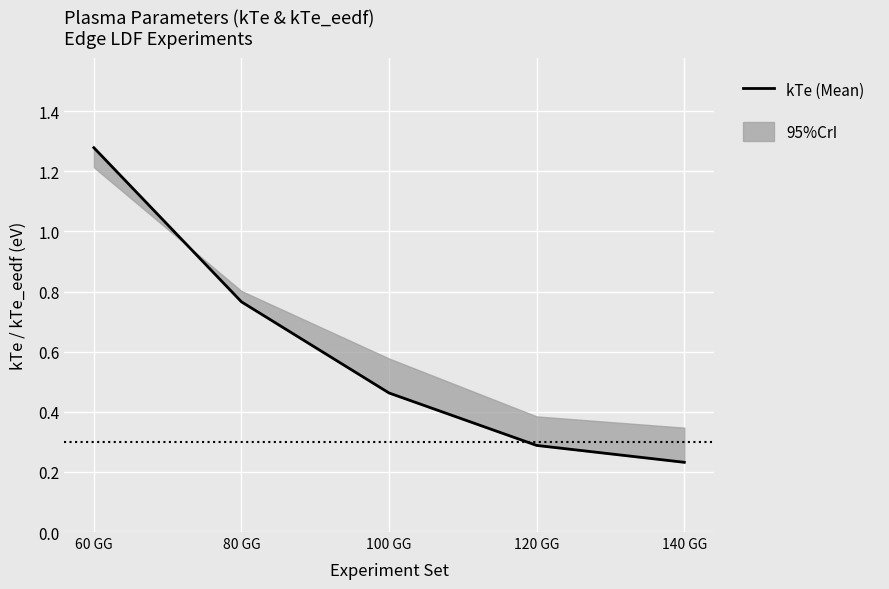

Which has a higher value, 120 GG or 80 GG?

80 GG